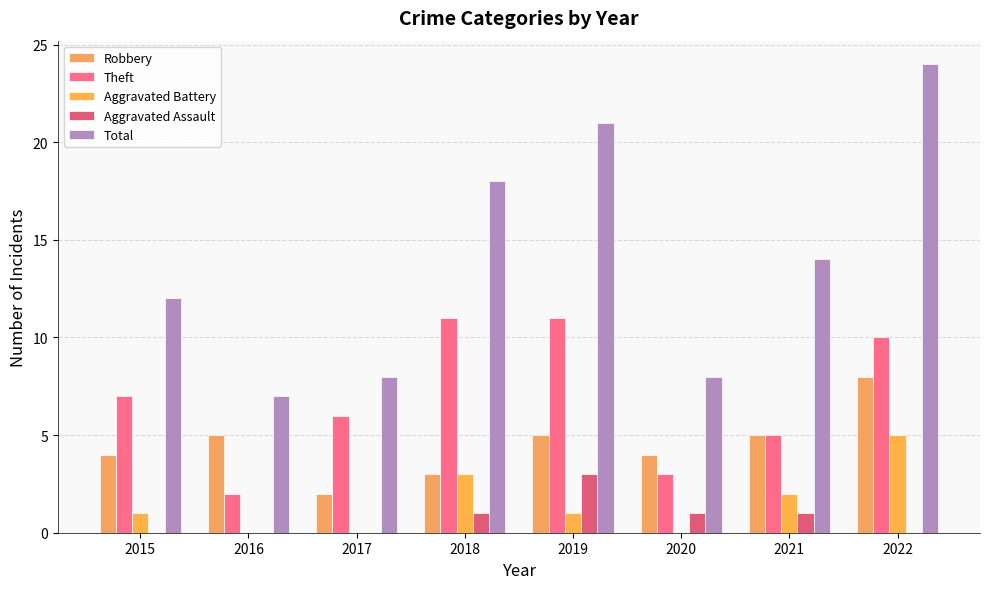

Which label corresponds to the smallest value in the chart?

2016